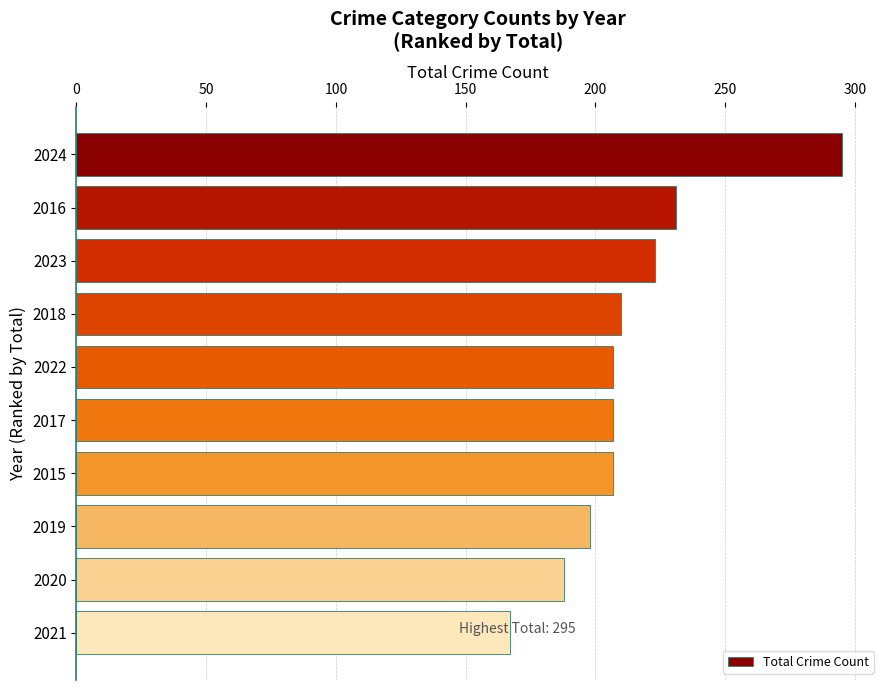

Which category has the lowest value across all series?

2021